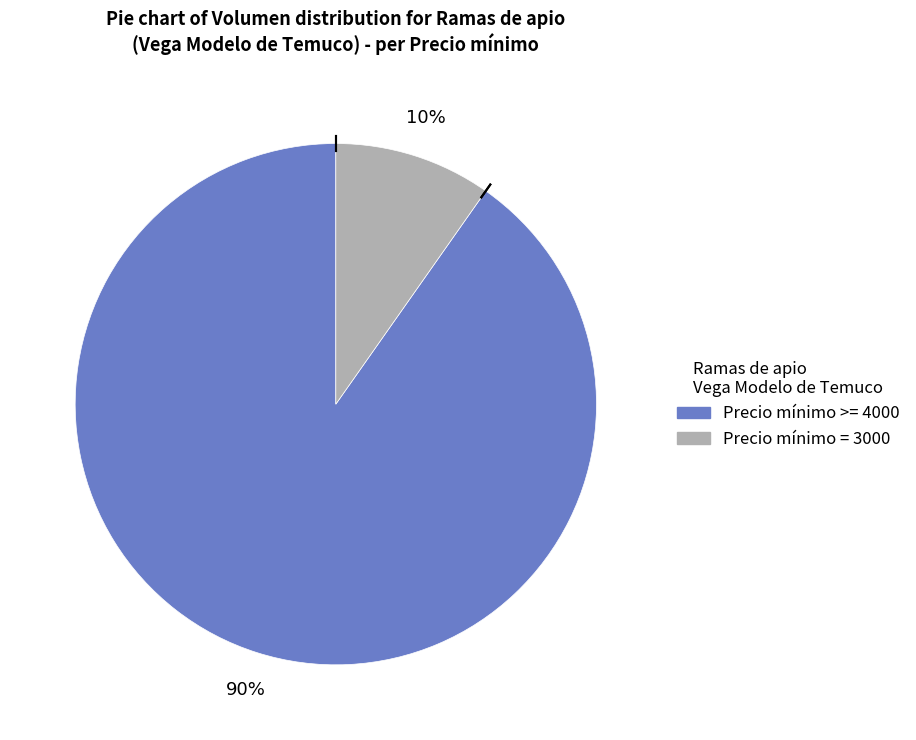

To the nearest percent, what is the difference between the largest and smallest slice percentages?

80%